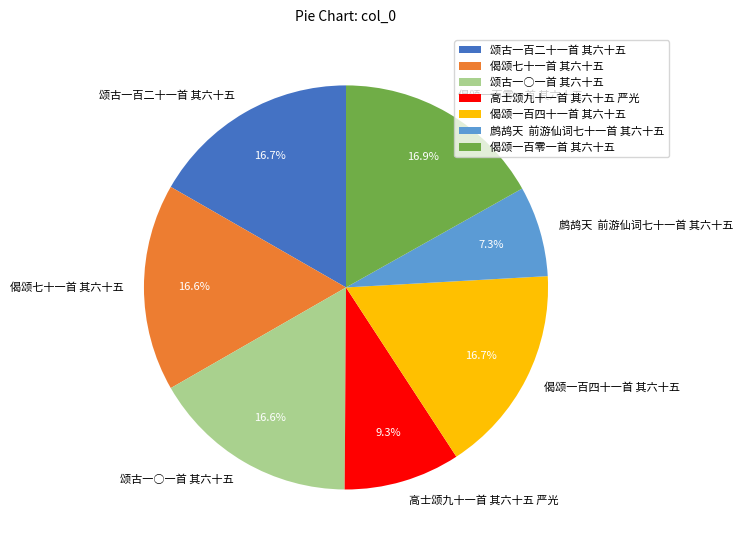

Is the sum of 偈颂一百四十一首 其六十五 and 颂古一百二十一首 其六十五 greater than half?

No